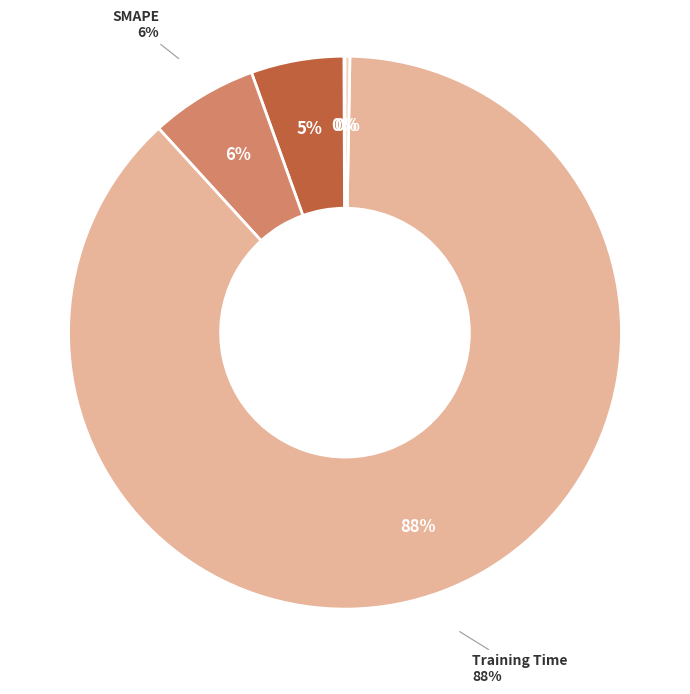

Which category accounts for the majority?

Training Time